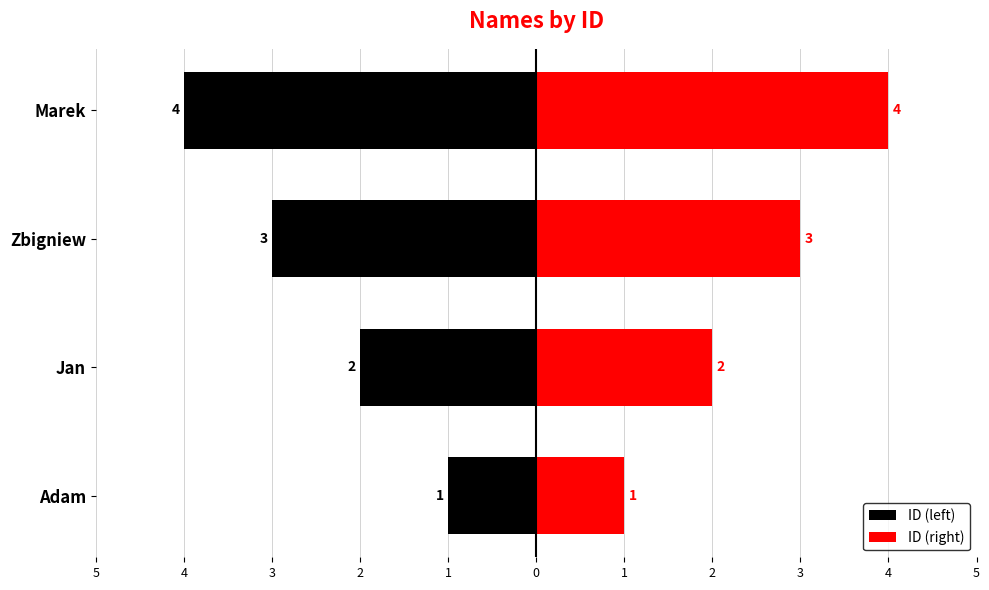

What are all the series names shown in the legend?

ID (left), ID (right)